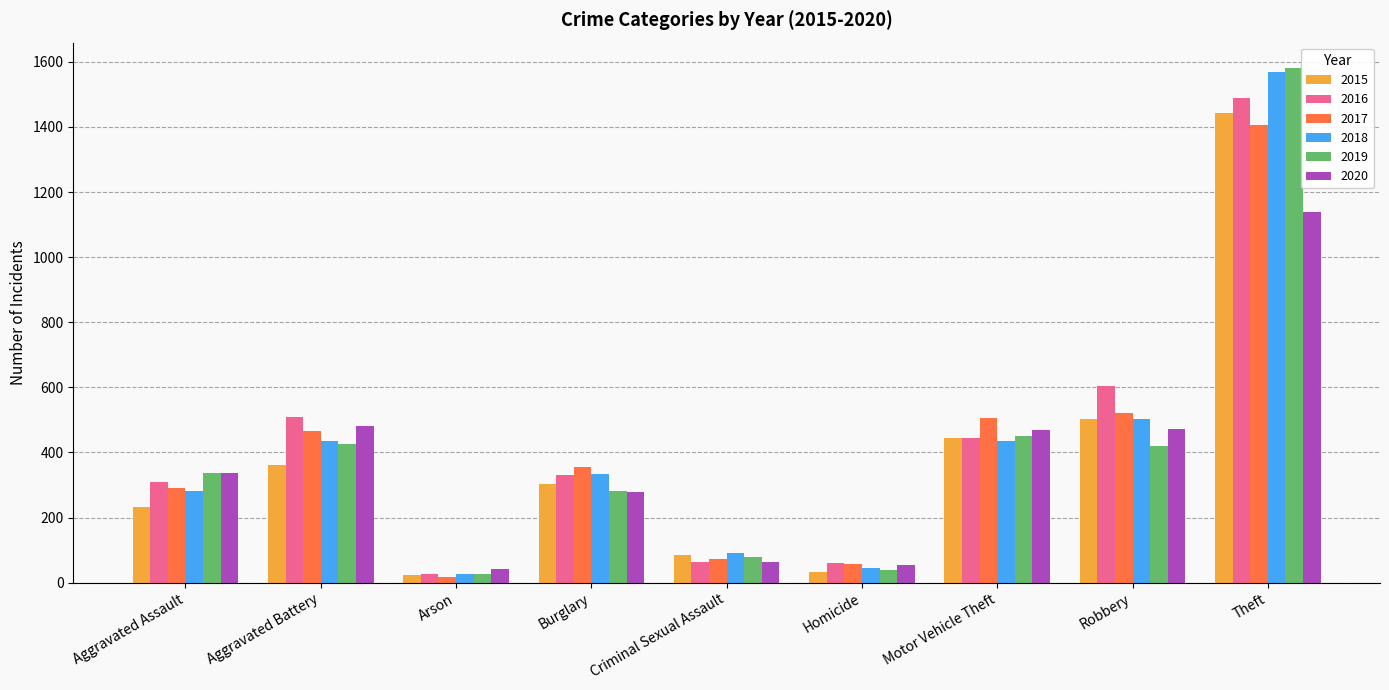

What is the maximum value shown in the chart?

1580